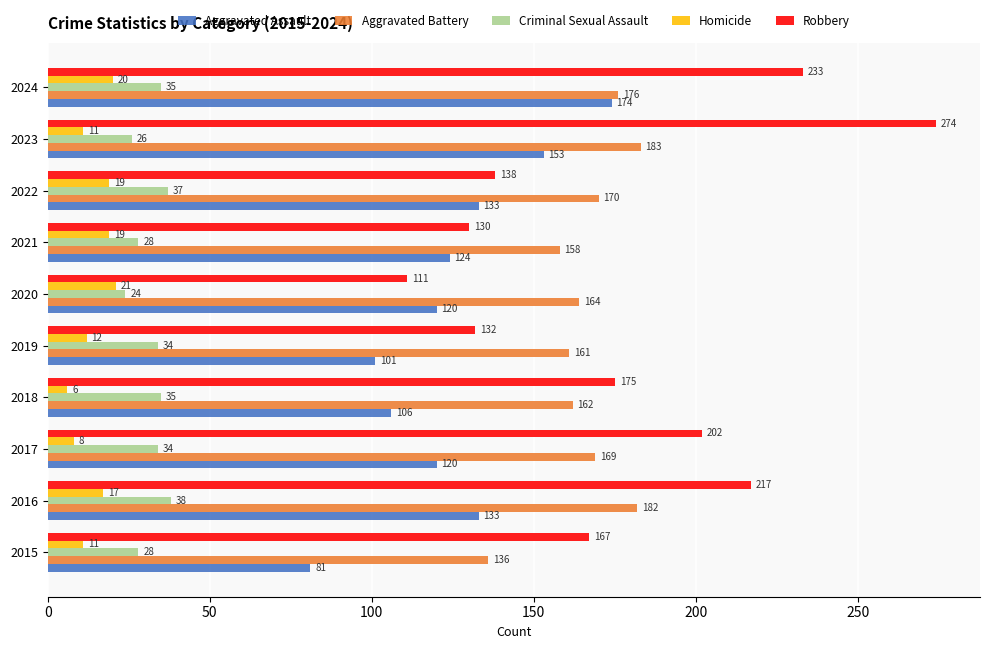

Which category has the lowest value in the Criminal Sexual Assault series?

2020